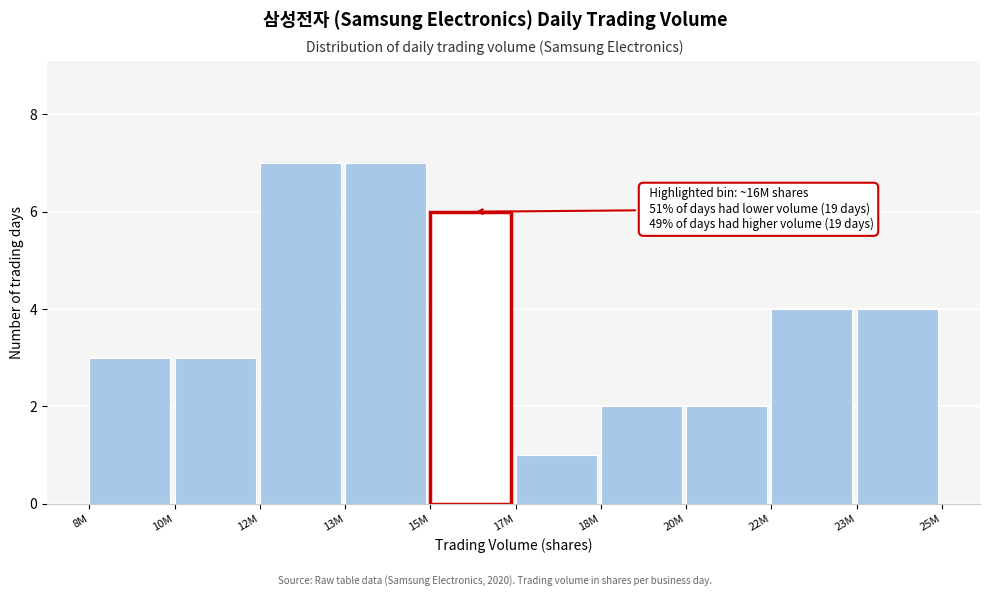

Reading left to right, list all the values displayed in this chart.

8M=3	10M=3	12M=7	13M=7	15M=6	17M=1	18M=2	20M=2	22M=4	23M=4